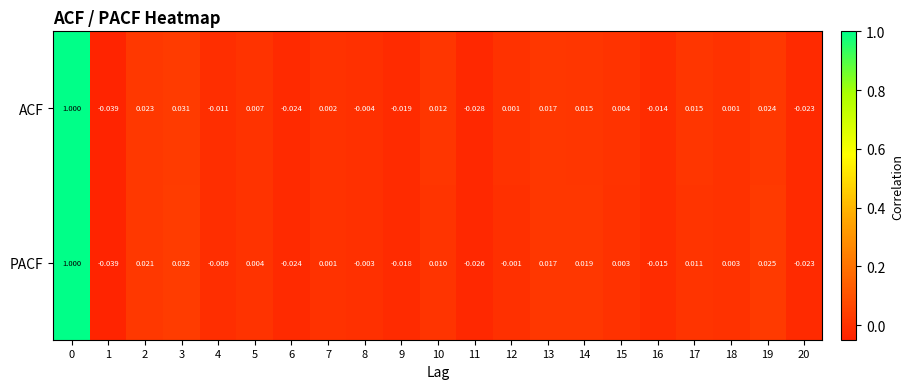

At how many categories does at least one series exceed 0?

13